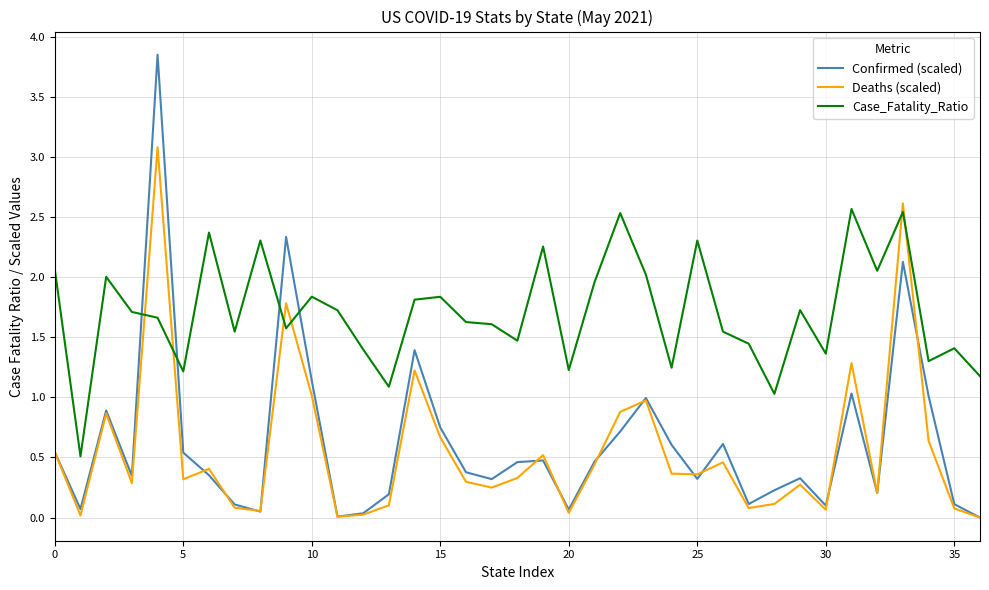

Rank the series by their maximum value, from highest to lowest.

Confirmed (scaled), Deaths (scaled), Case_Fatality_Ratio